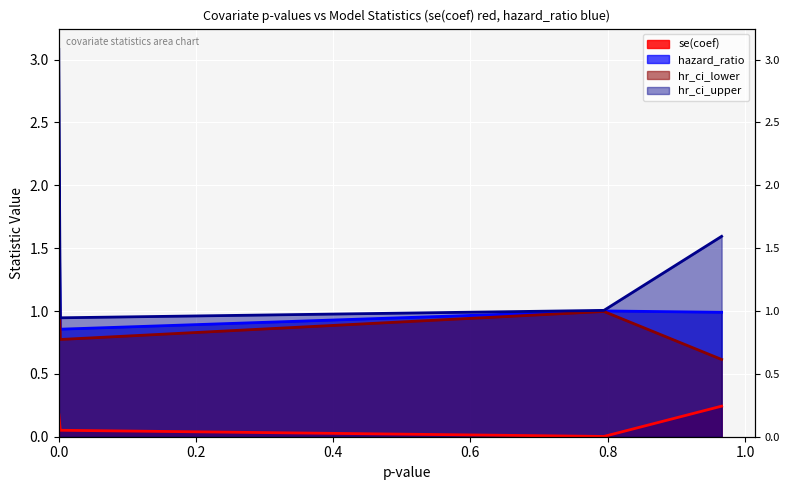

True or false: hazard_ratio has more than 2 points higher than both neighbors.

False